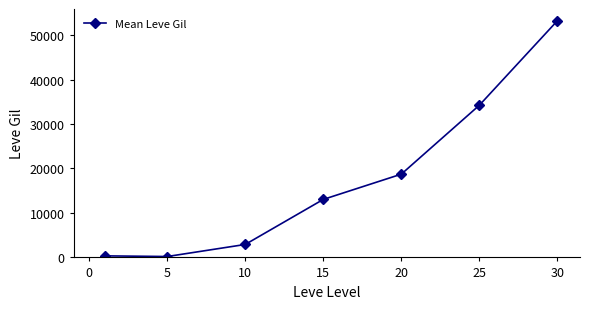

What is the difference between the maximum and minimum values?

53000.8